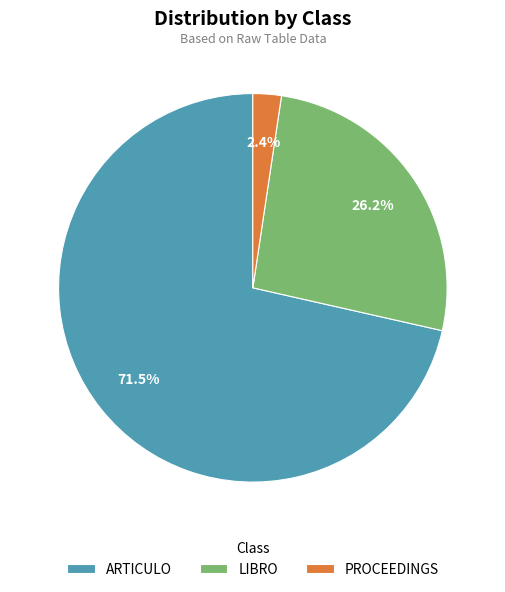

Count the number of slices in the pie.

3